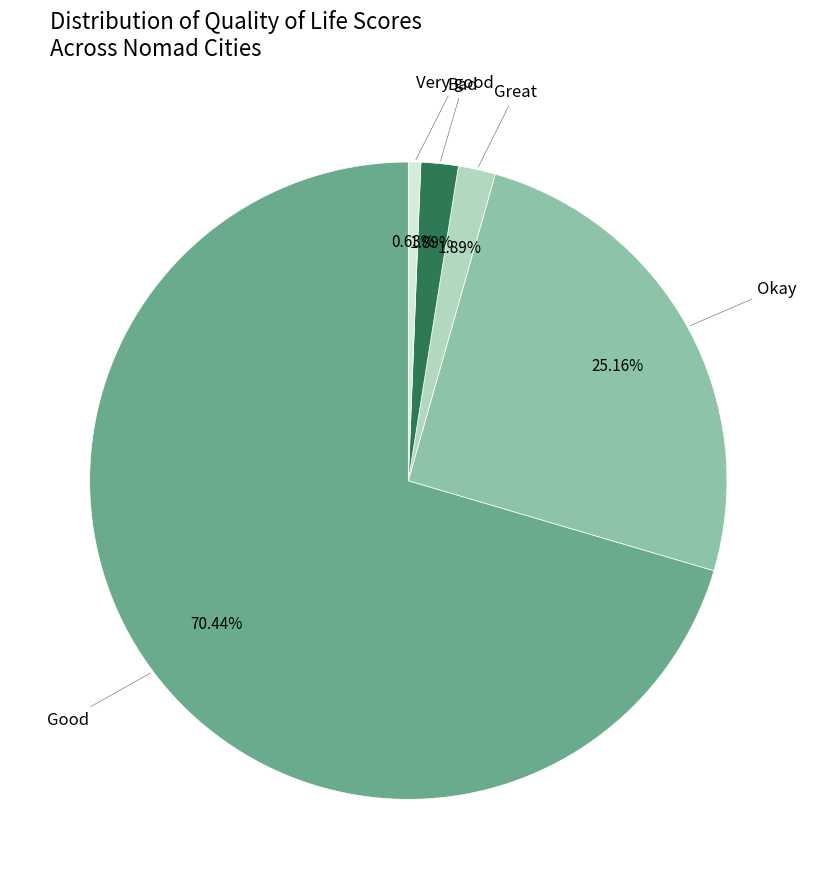

Is there a majority slice in this chart?

Yes